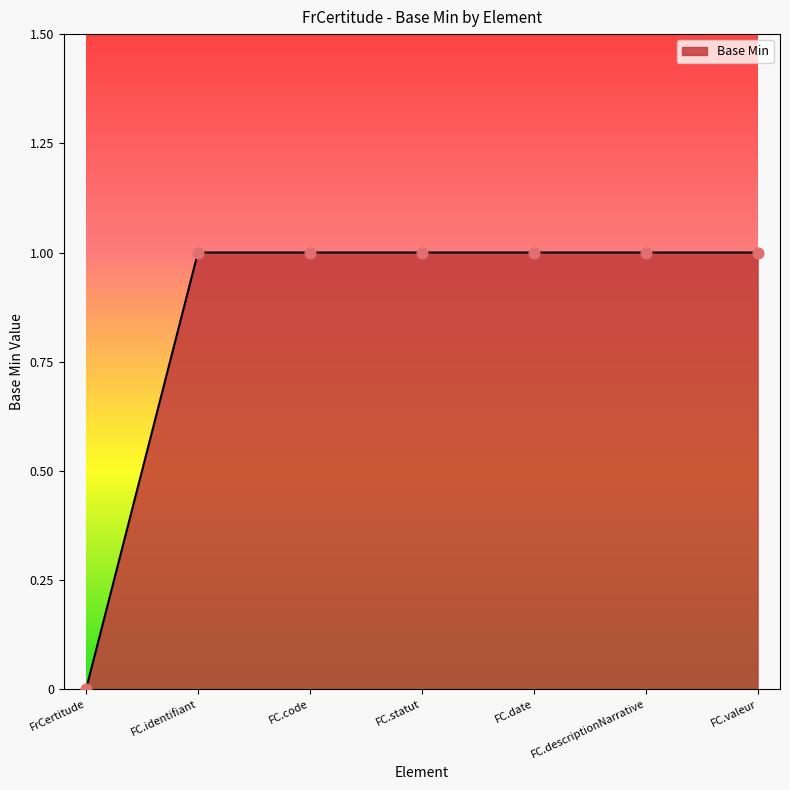

Approximately how many times larger is the value at FC.code compared to FC.date?

1.0